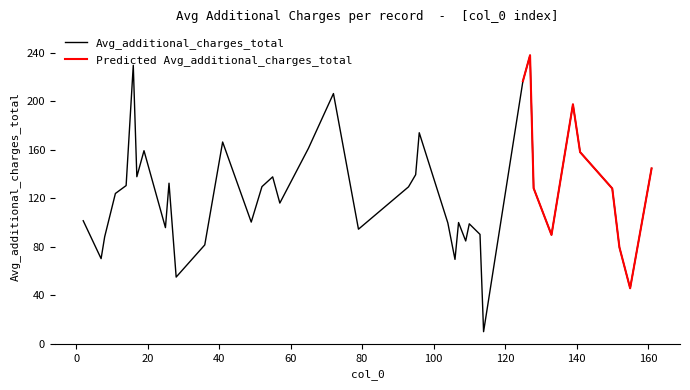

What is the lowest value of the Avg_additional_charges_total series?

10.0